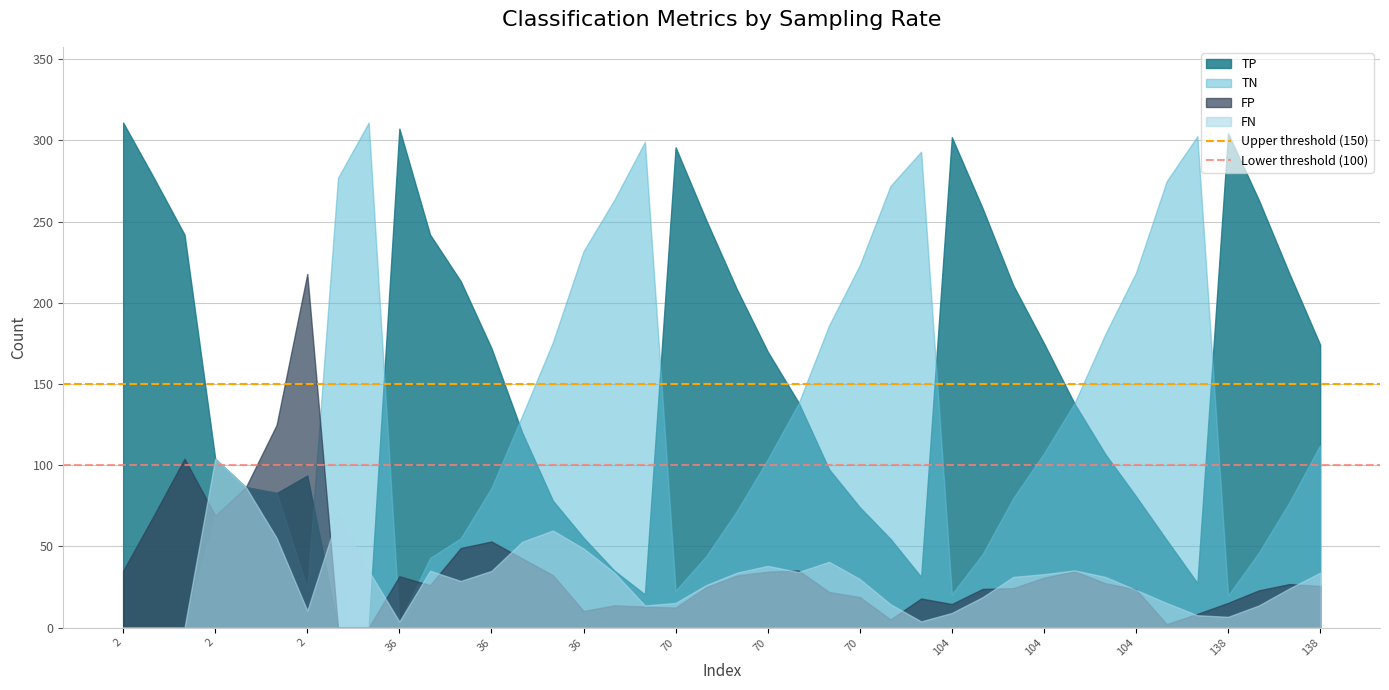

Read the Upper threshold (150) value at 2.

150